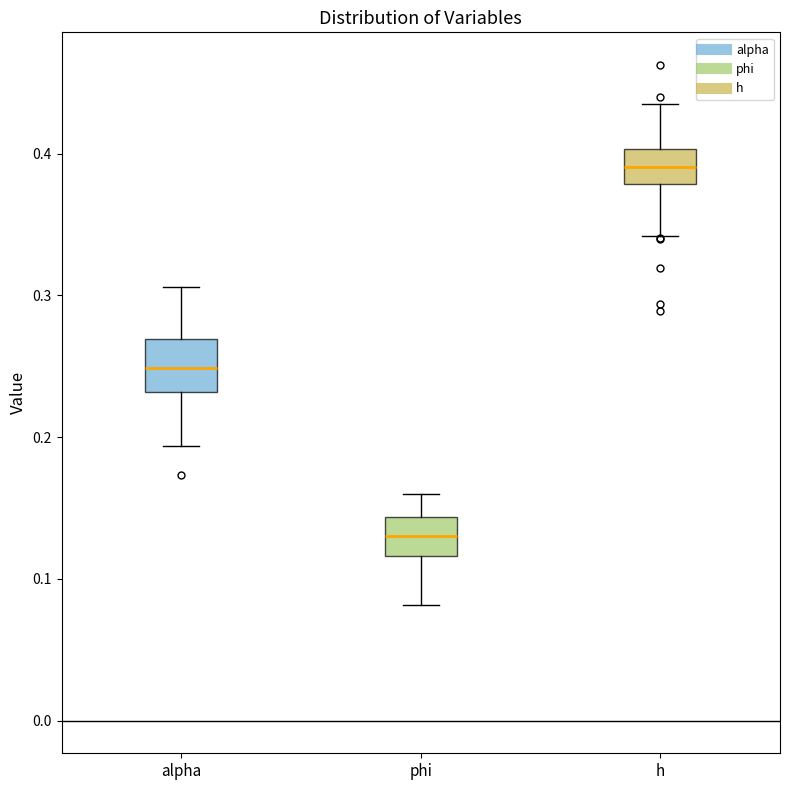

Where does the median line of the box for alpha sit on the y-axis? The values are not printed on the chart, so give them approximately, as read against the axis.

0.25